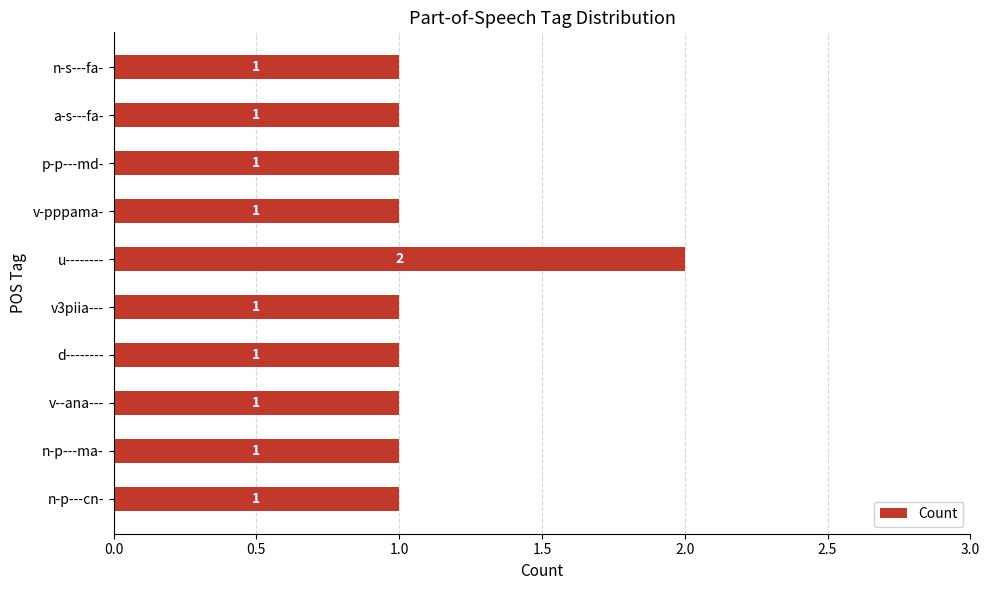

How many data points are above 1?

1